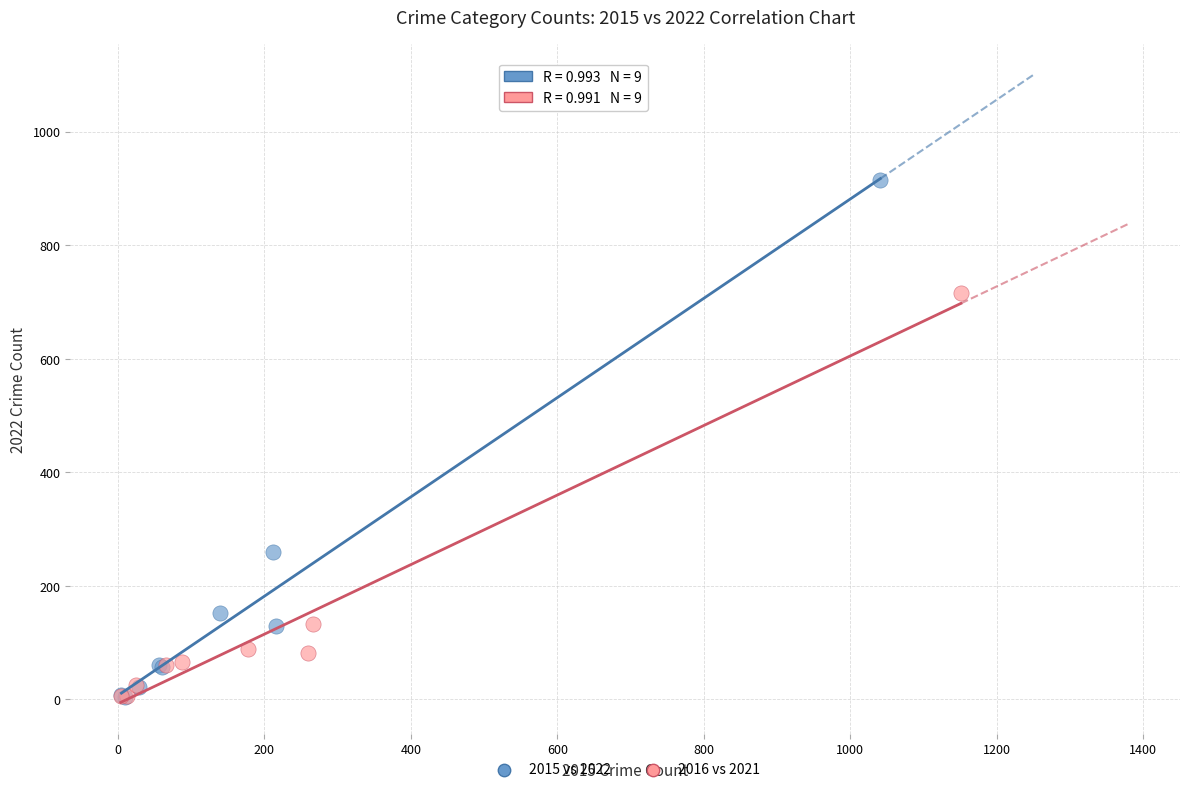

What are all the series names shown in the legend?

2015 vs 2022, 2016 vs 2021